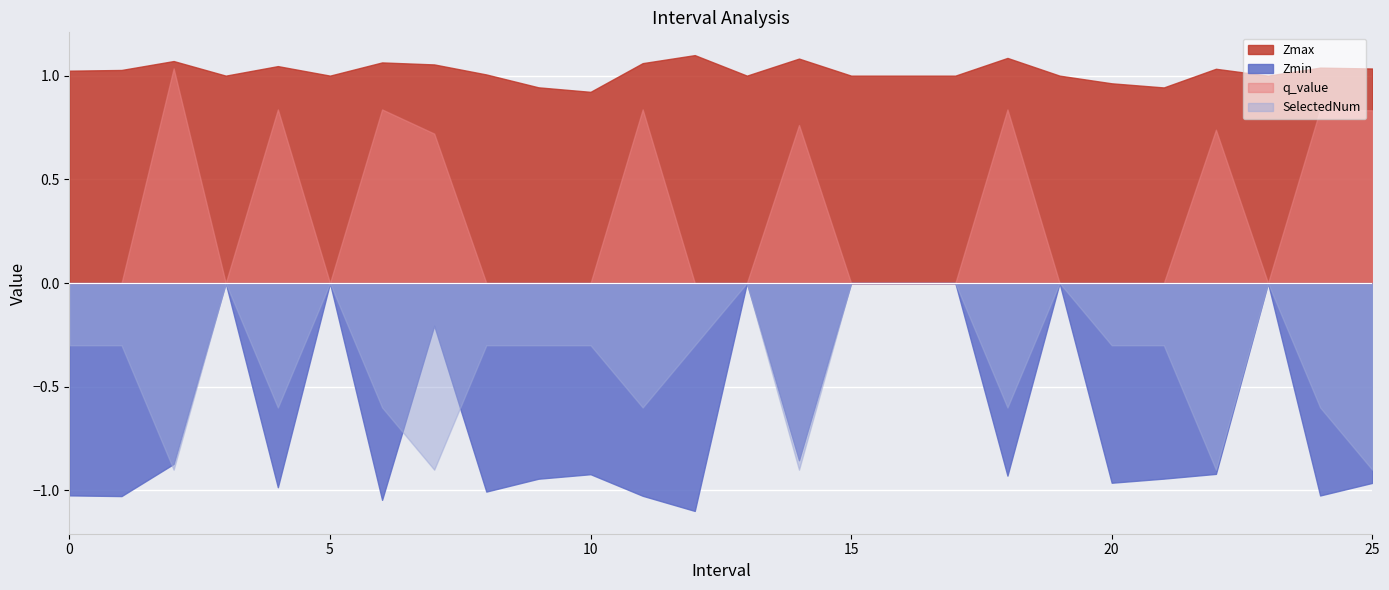

Is it true that SelectedNum equals -0.5 at 5?

False